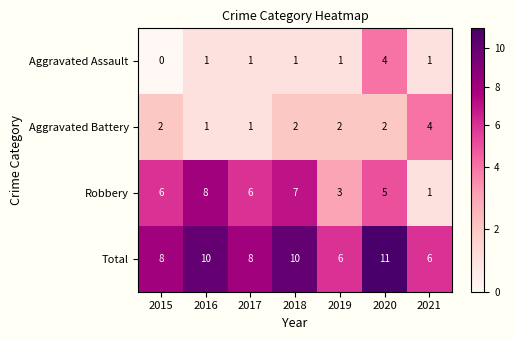

Reading left to right, transcribe all the data shown in this chart.

Aggravated Assault: 0	1	1	1	1	4	1
Aggravated Battery: 2	1	1	2	2	2	4
Robbery: 6	8	6	7	3	5	1
Total: 8	10	8	10	6	11	6